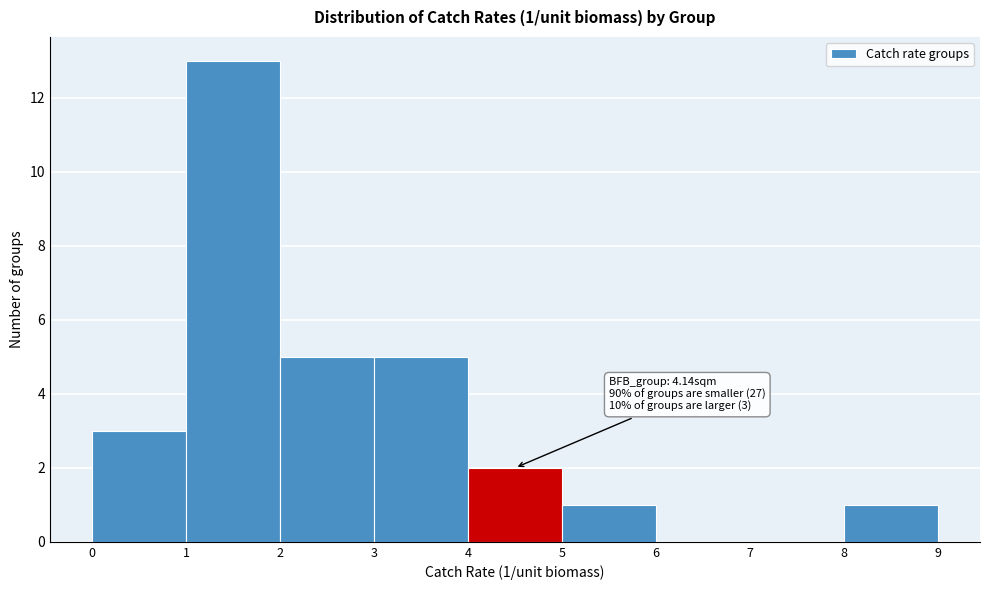

Over which range of the x-axis is the bar tallest?

1 to 2